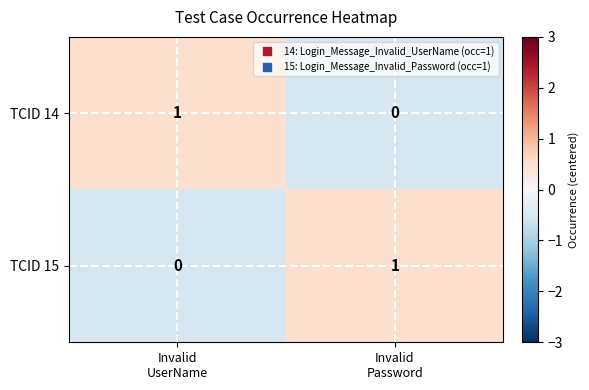

Reading left to right, extract all data points from this chart.

TCID 14: 1	0
TCID 15: 0	1